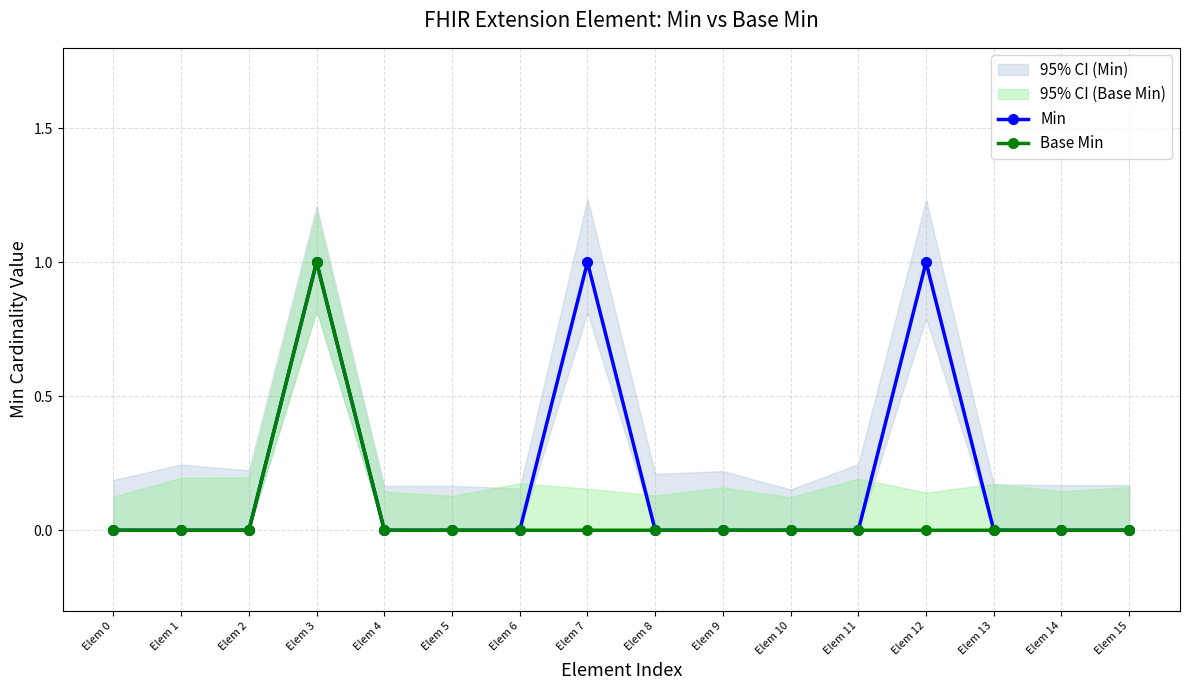

The Base Min series shows 1 at Elem 2. True or false?

False